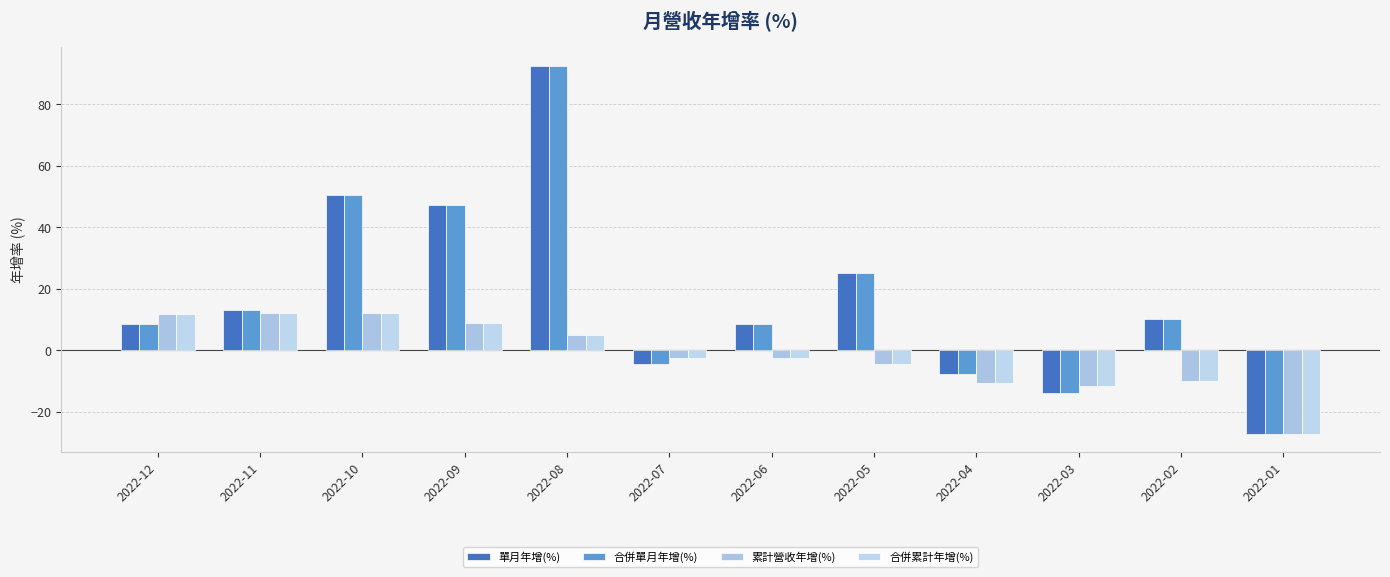

Is the value of 合併累計年增(%) at 2022-07 greater than the value of 累計營收年增(%) at 2022-03?

Yes